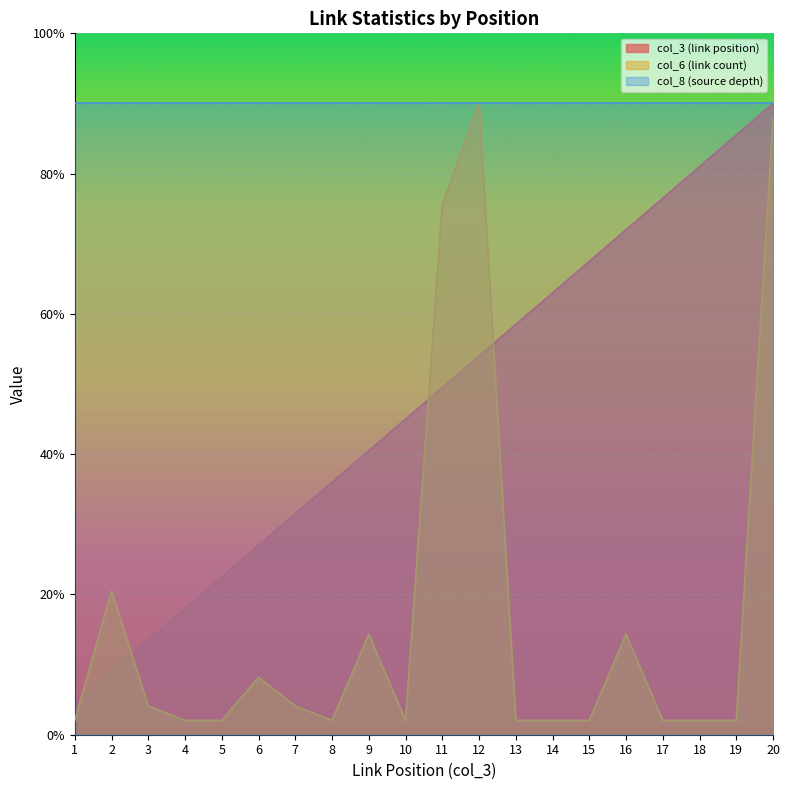

What are all the series names shown in the legend?

col_3 (link position), col_6 (link count), col_8 (source depth)